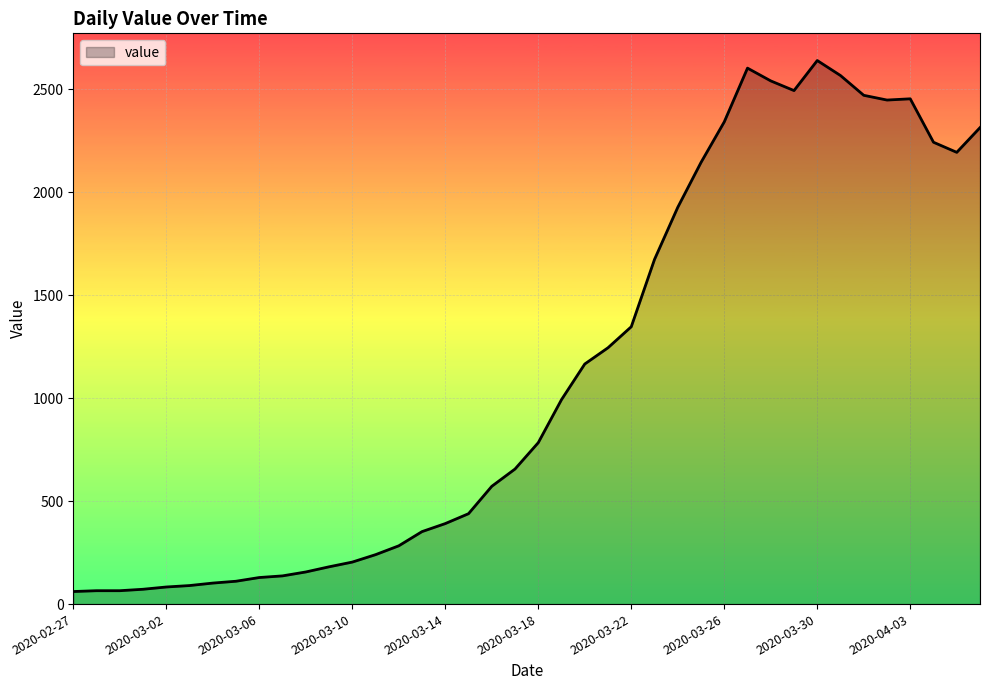

What is the smallest value displayed?

61